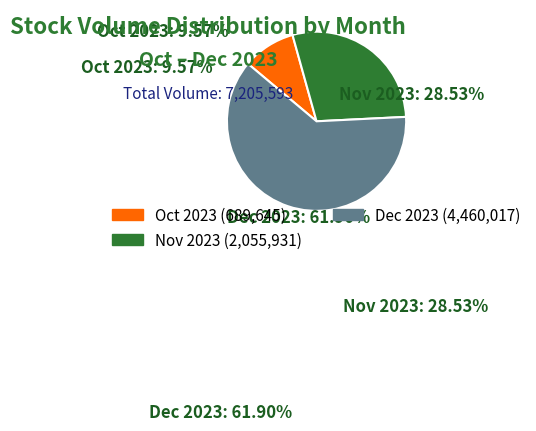

Is there any slice that represents more than half of the pie?

Yes